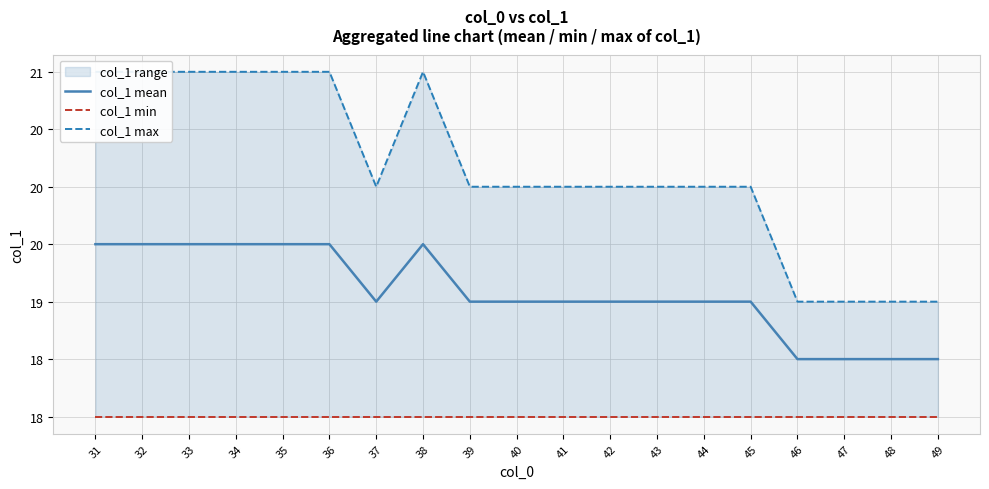

What is the sum of the col_1 max values at 36 and 32?

42.0